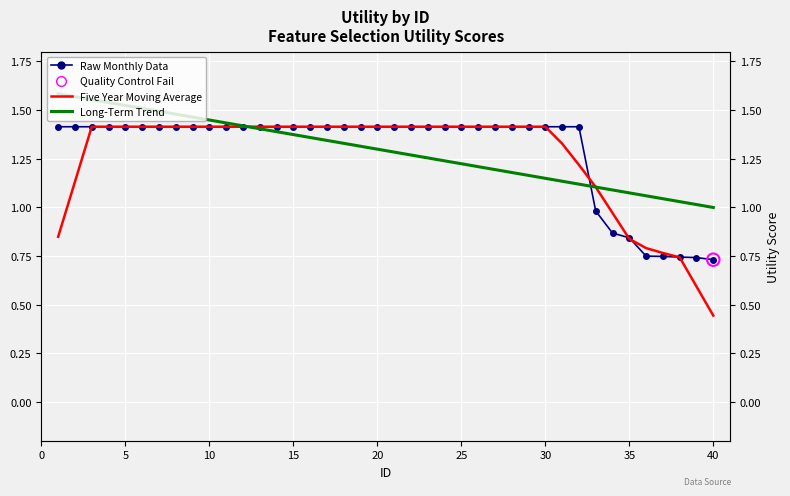

Which series has the widest spread of Y values?

Five Year Moving Average